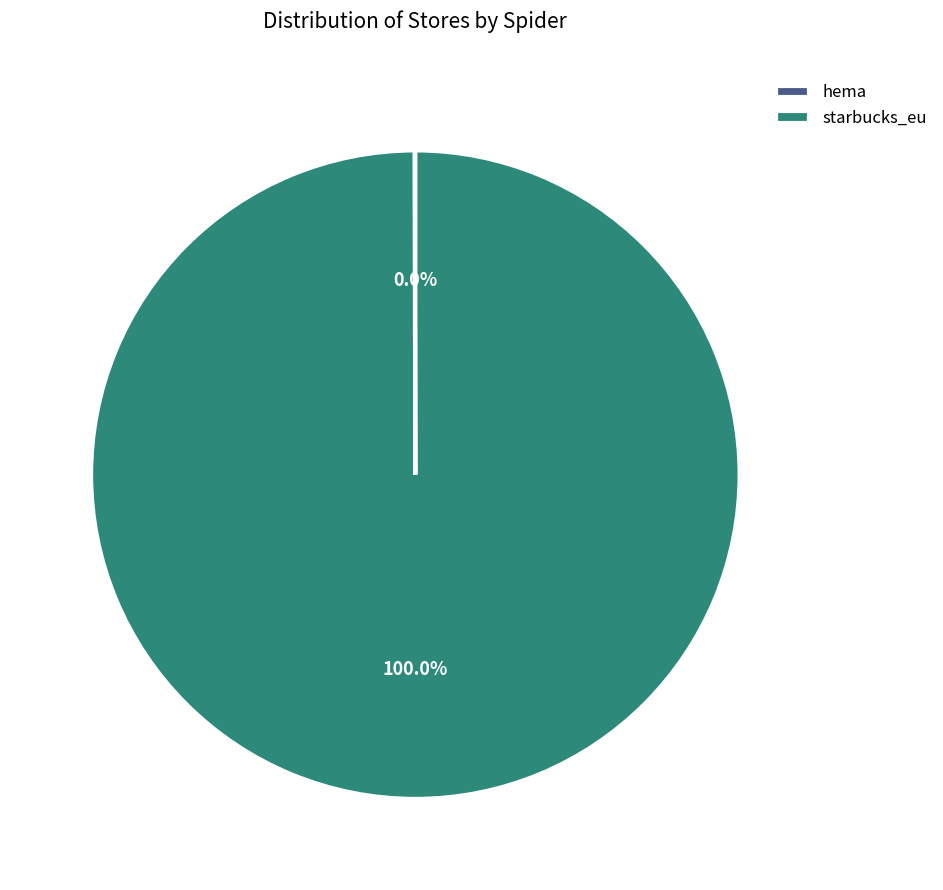

Does any single category account for the majority?

Yes